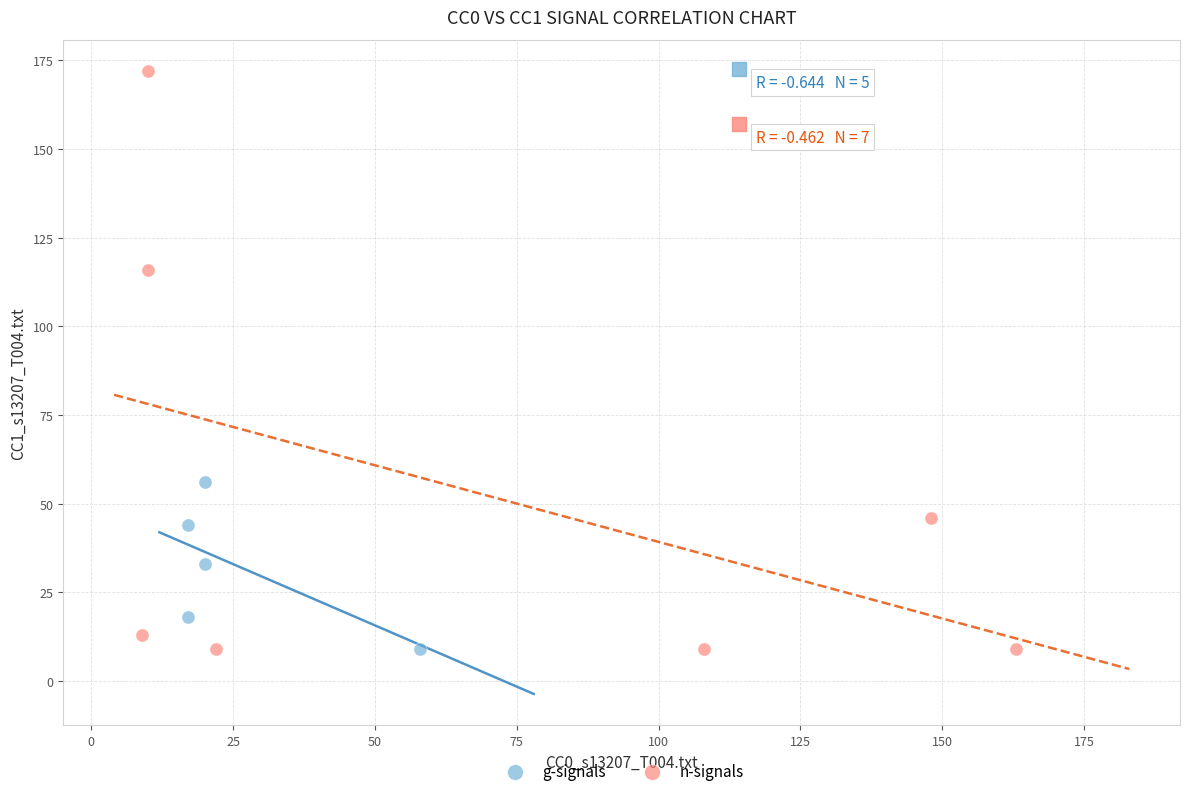

Which series has the widest spread of Y values?

n-signals